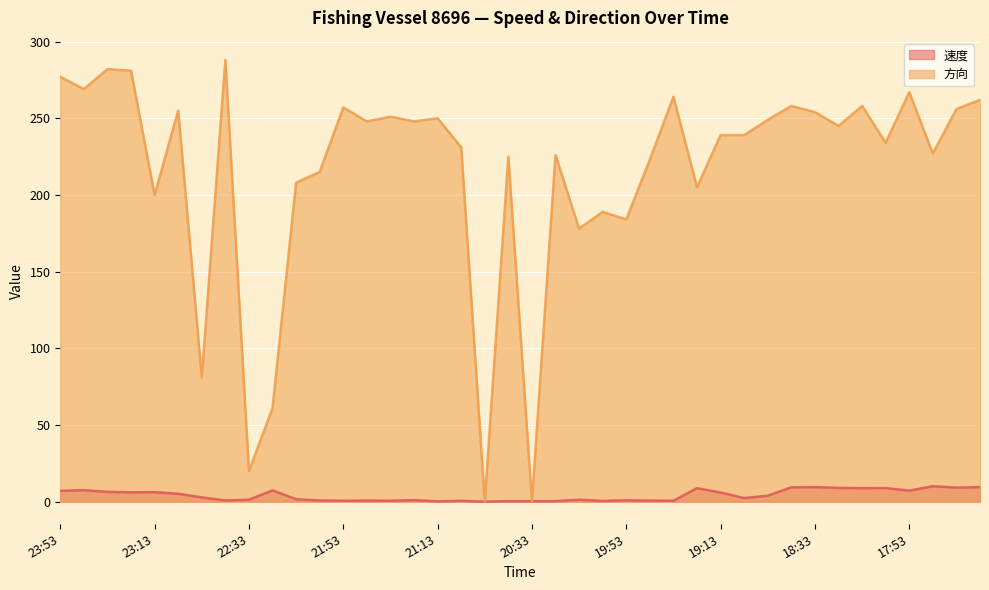

Between 20:53 and 21:53, which is larger?

21:53